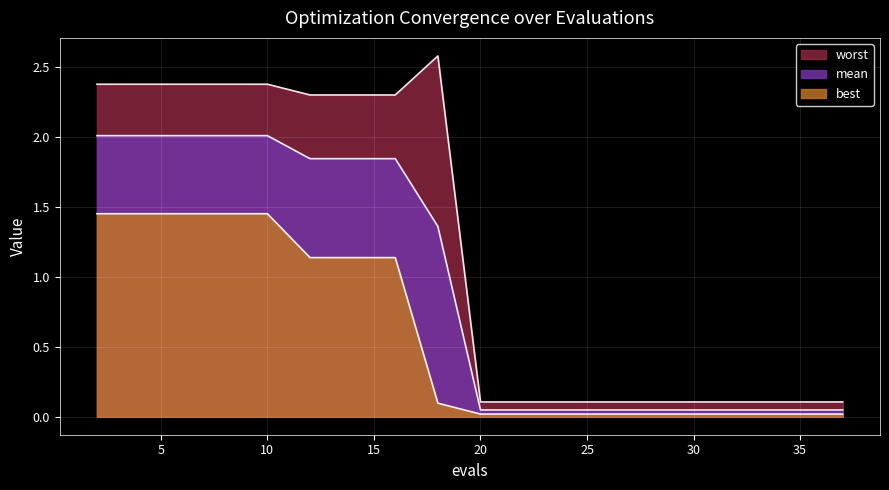

What is the average value of the mean series?

0.9